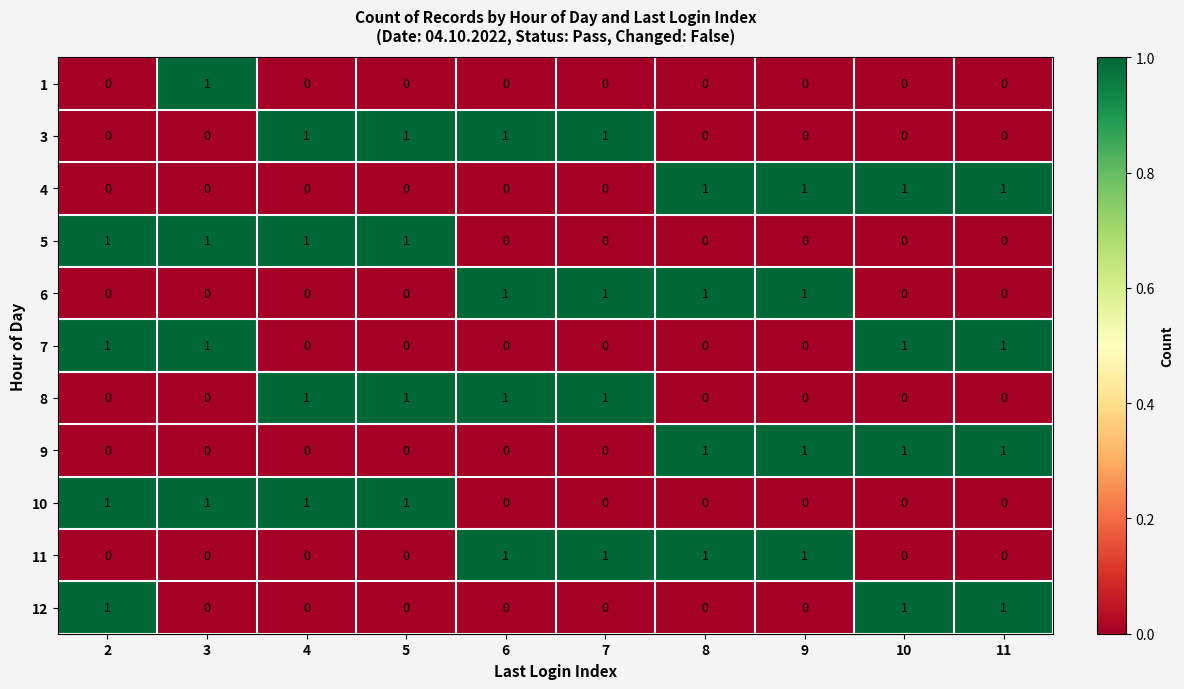

The 3 series shows 1 at 7. True or false?

True